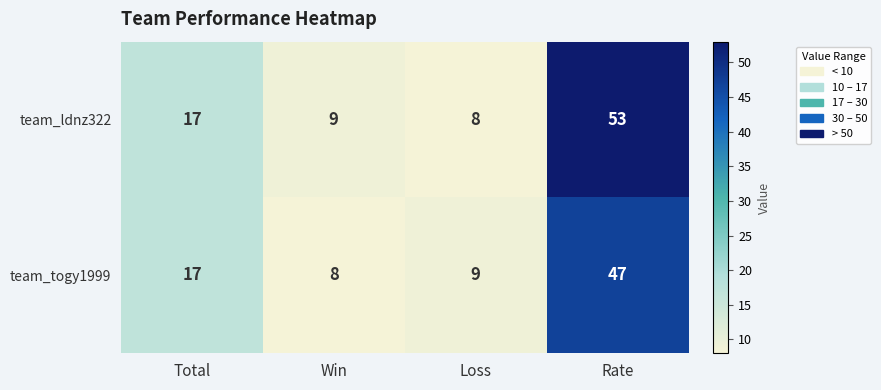

Is it true that team_togy1999 equals 9 at Loss?

True